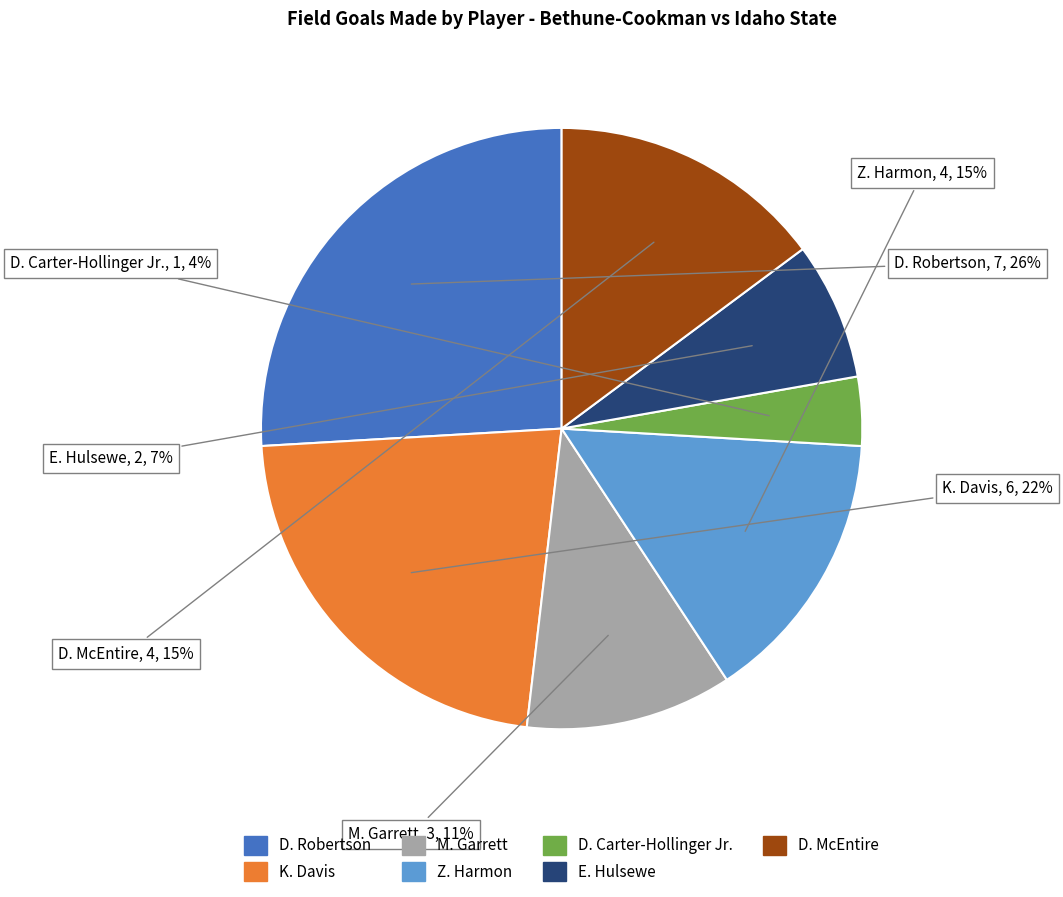

Approximately how many times larger is the value at D. Carter-Hollinger Jr. compared to Z. Harmon?

0.3